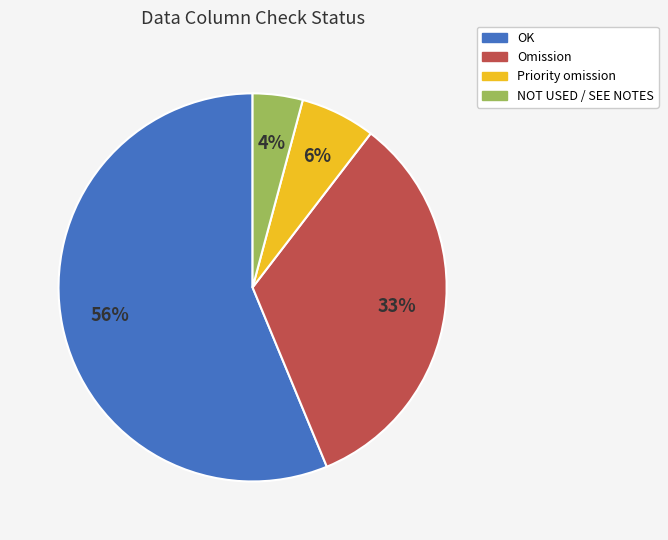

To the nearest percent, what portion does Omission represent?

33%